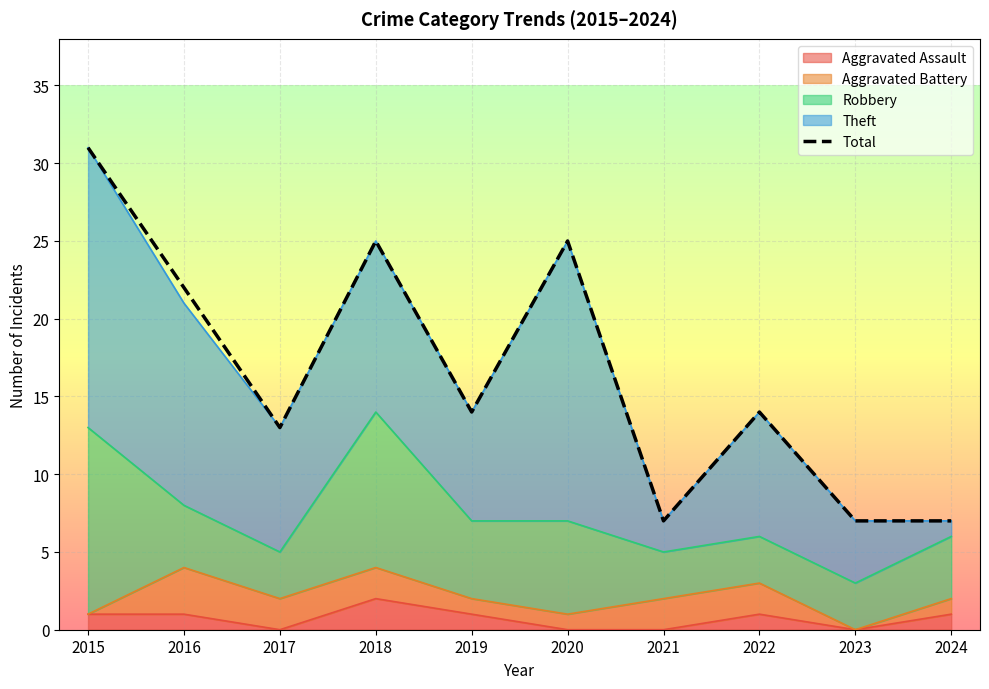

Which category has the lowest value across all series?

2021